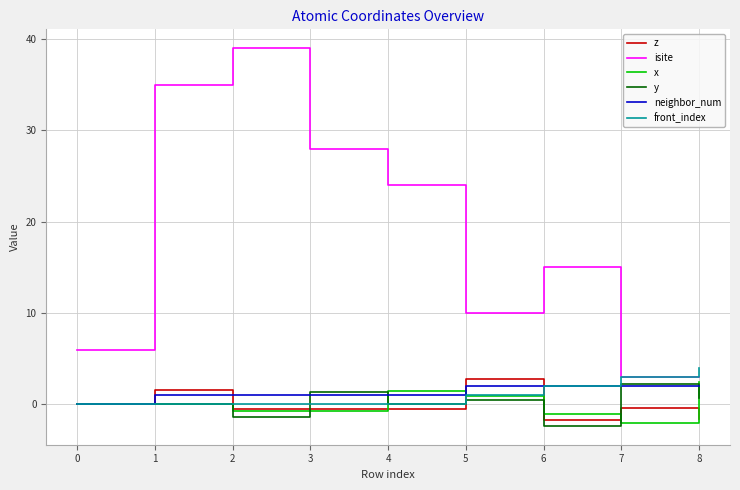

Is it true that front_index equals 2.3 at 2?

False